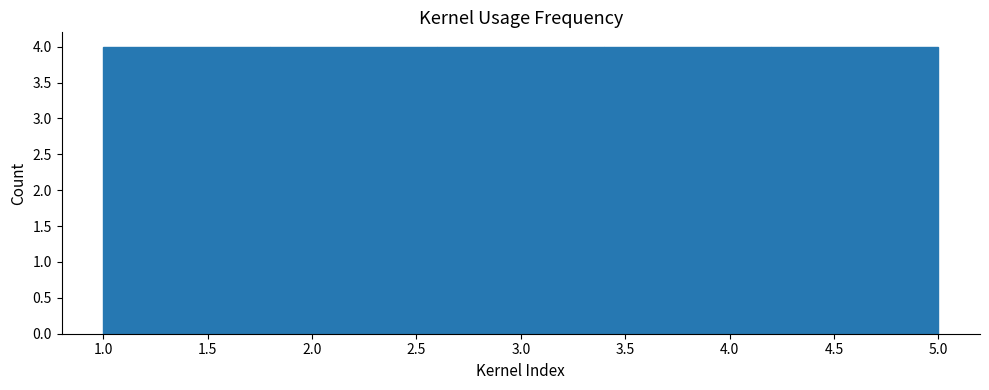

How tall is the bar that spans 3.4 to 4.2 on the x-axis? The values are not printed on the chart, so give them approximately, as read against the axis.

4